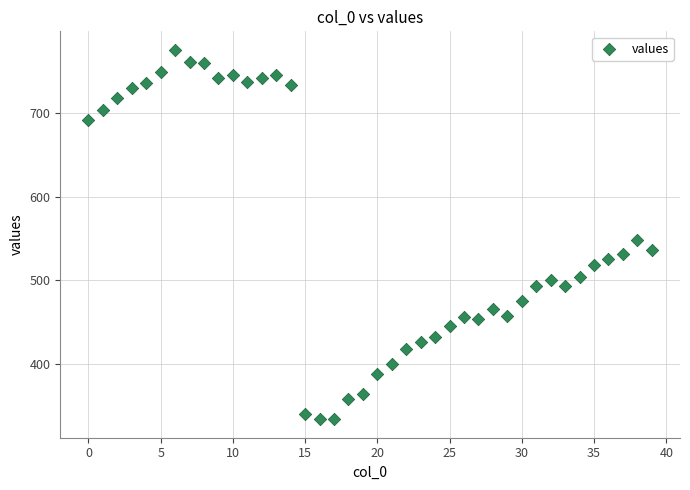

What is the range of Y values (max minus min)?

442